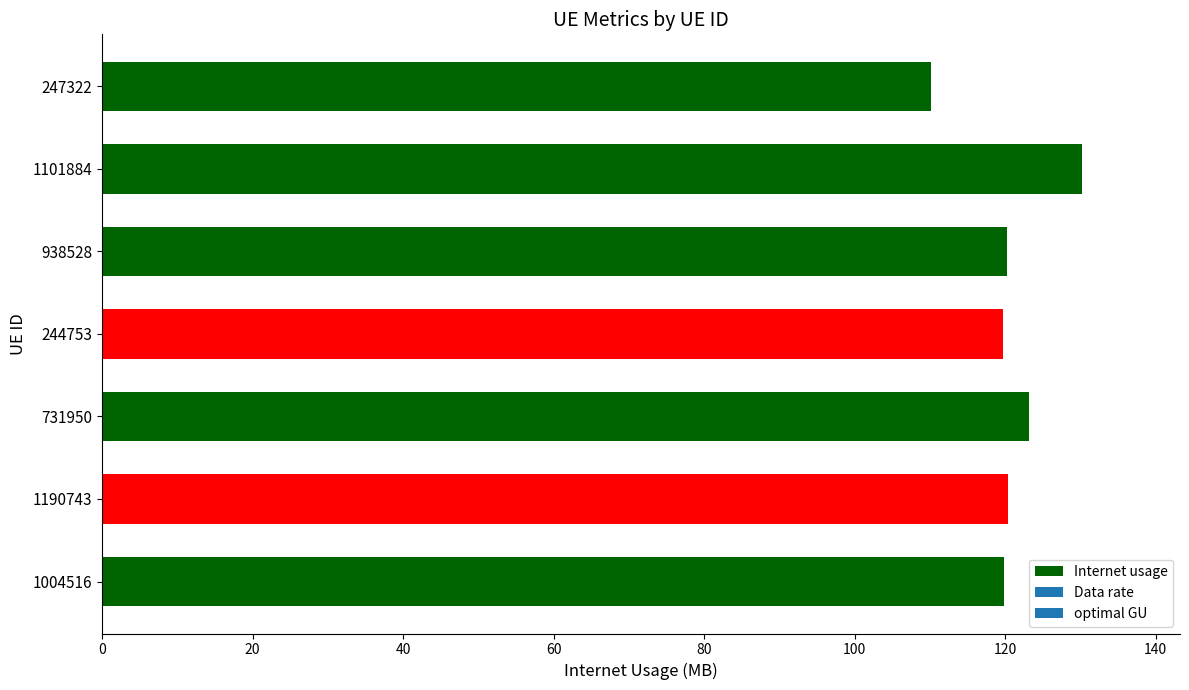

True or false: the data shows 130.2 at 1101884.

True